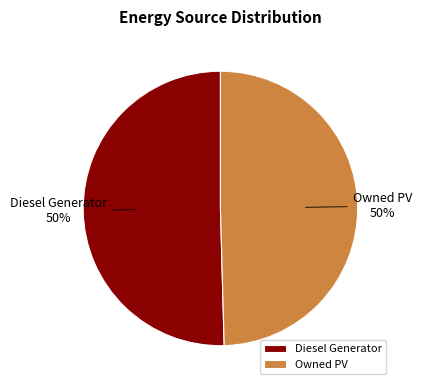

True or false: Owned PV accounts for 37% of the total.

False